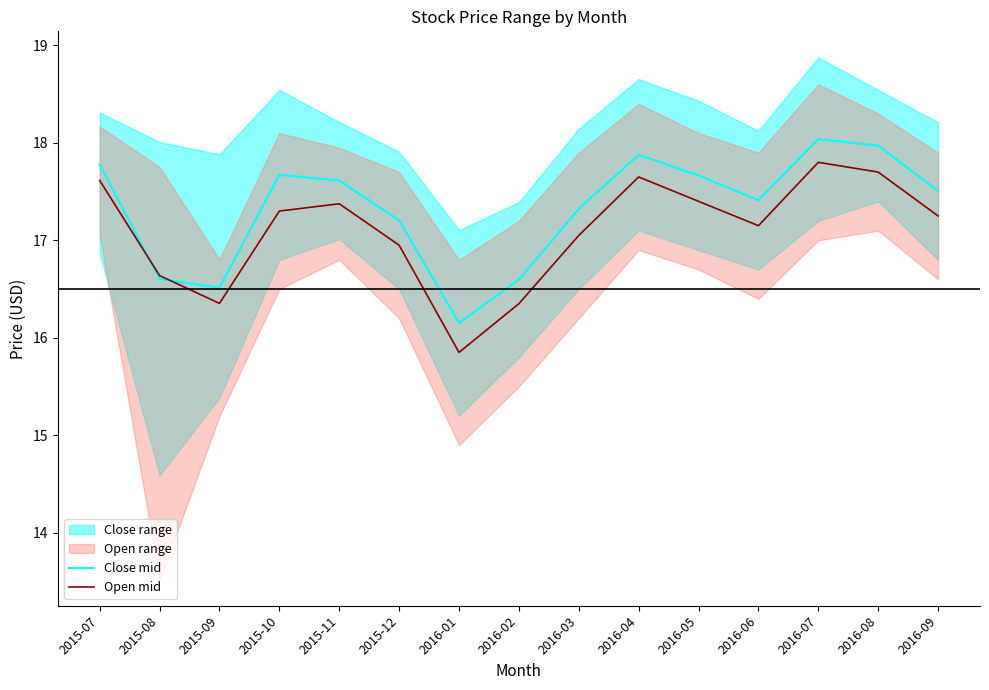

What is the difference between the Open mid values at 2016-06 and 2015-07?

0.5